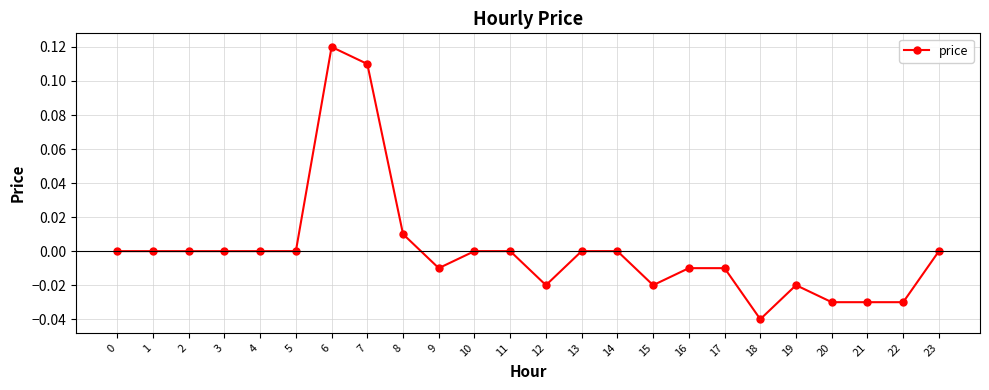

Which has a higher value, 6 or 1?

6